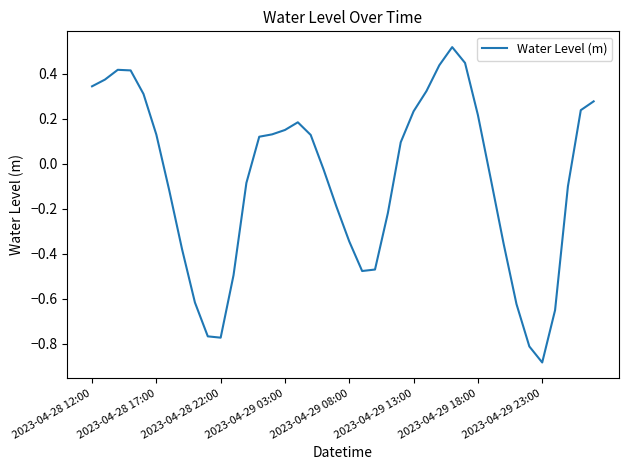

How many lines are shown in the chart?

1